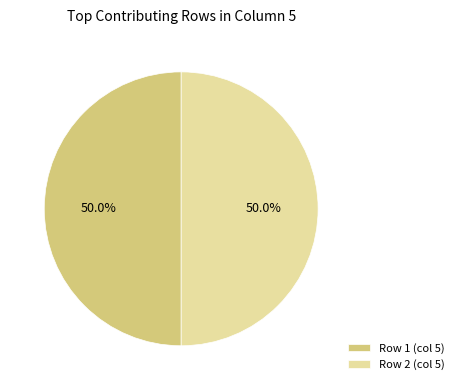

Approximately how many times larger is the value at Row 2 (col 5) compared to Row 1 (col 5)?

1.0